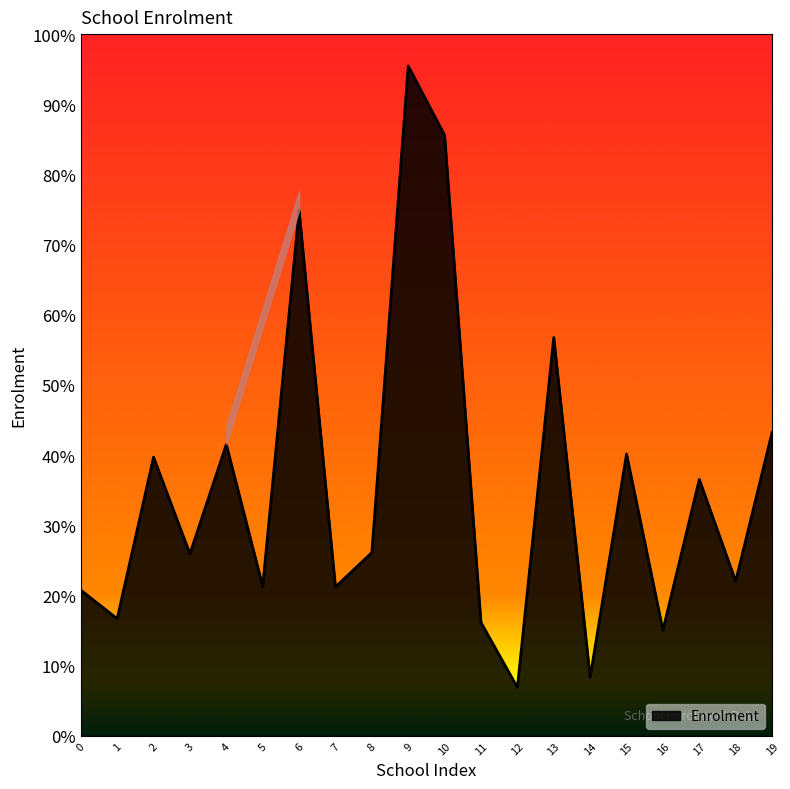

Does the chart display data point markers on the line(s)?

No